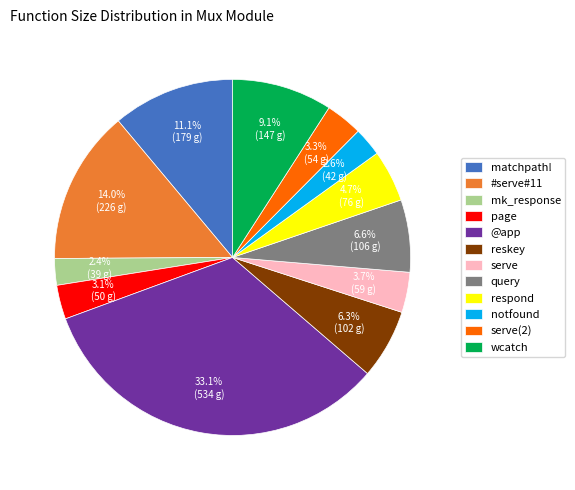

Count the number of slices in the pie.

12